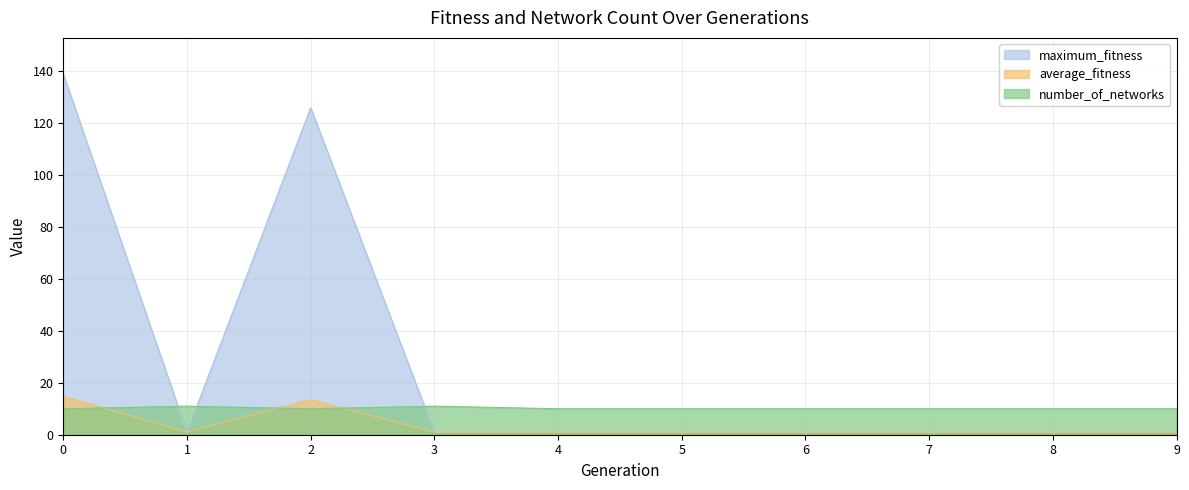

What is the sum of the average_fitness values at 3 and 5?

2.0